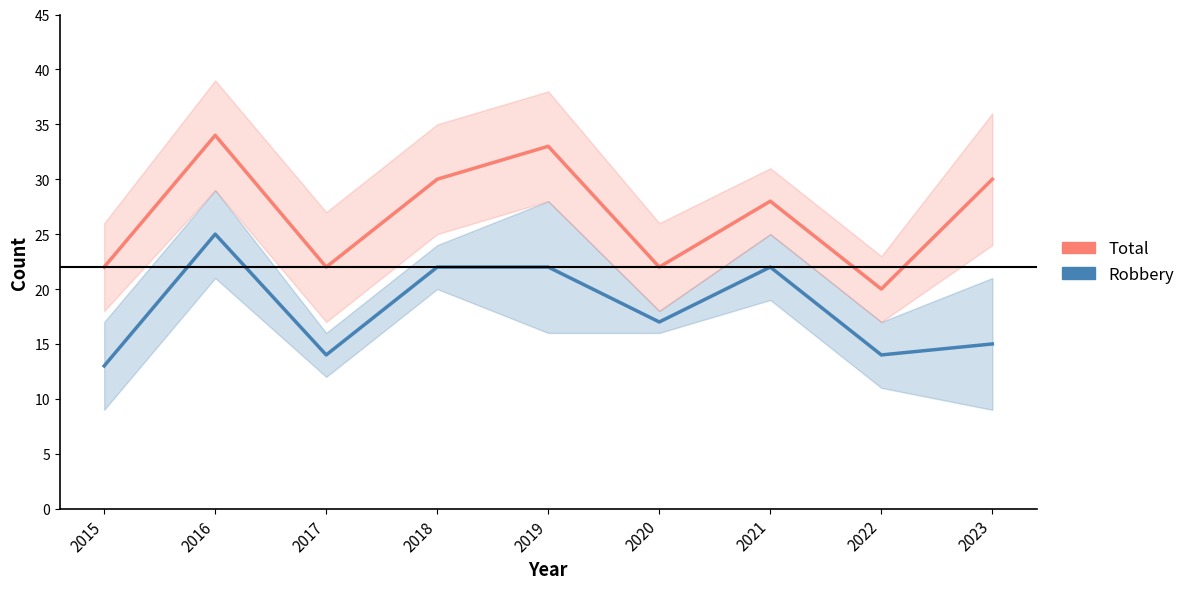

What is the difference between the maximum and second lowest values in the Robbery series?

11